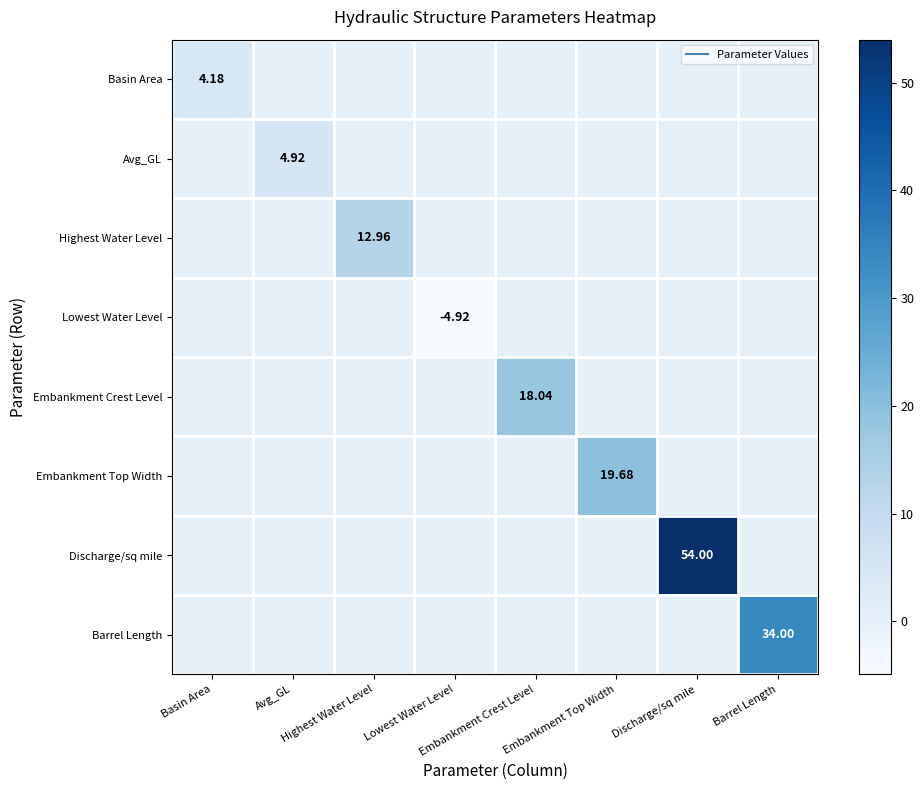

Which series has the largest total across all categories?

Discharge/sq mile